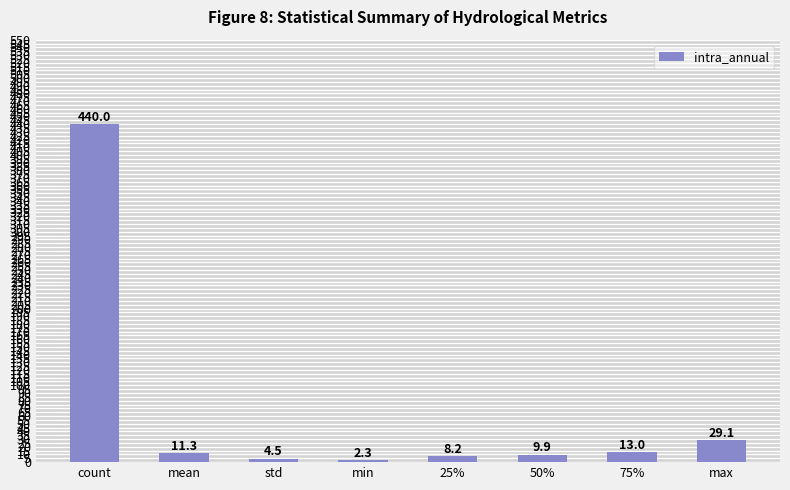

What is the change in value from count to 25%?

-431.8